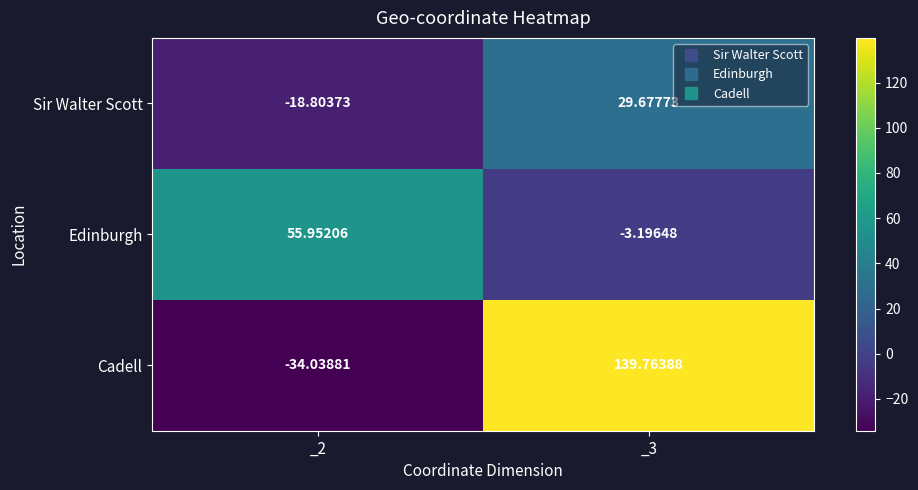

What is the spread (max minus min) of values at _2?

90.0